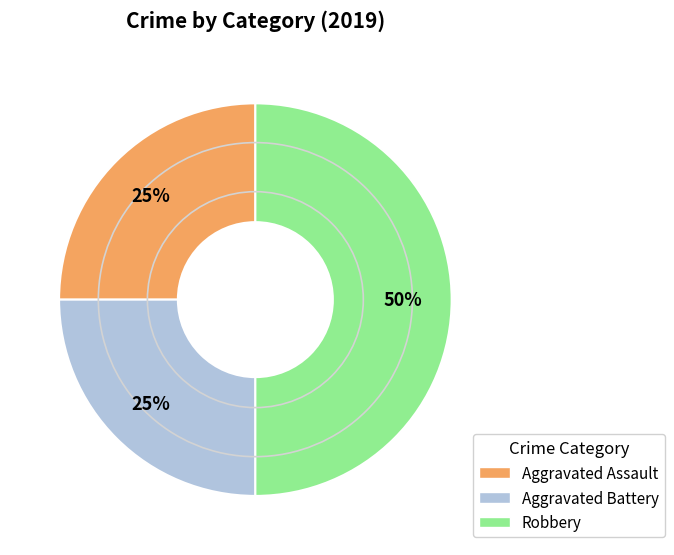

What is the largest slice in the pie chart?

Robbery